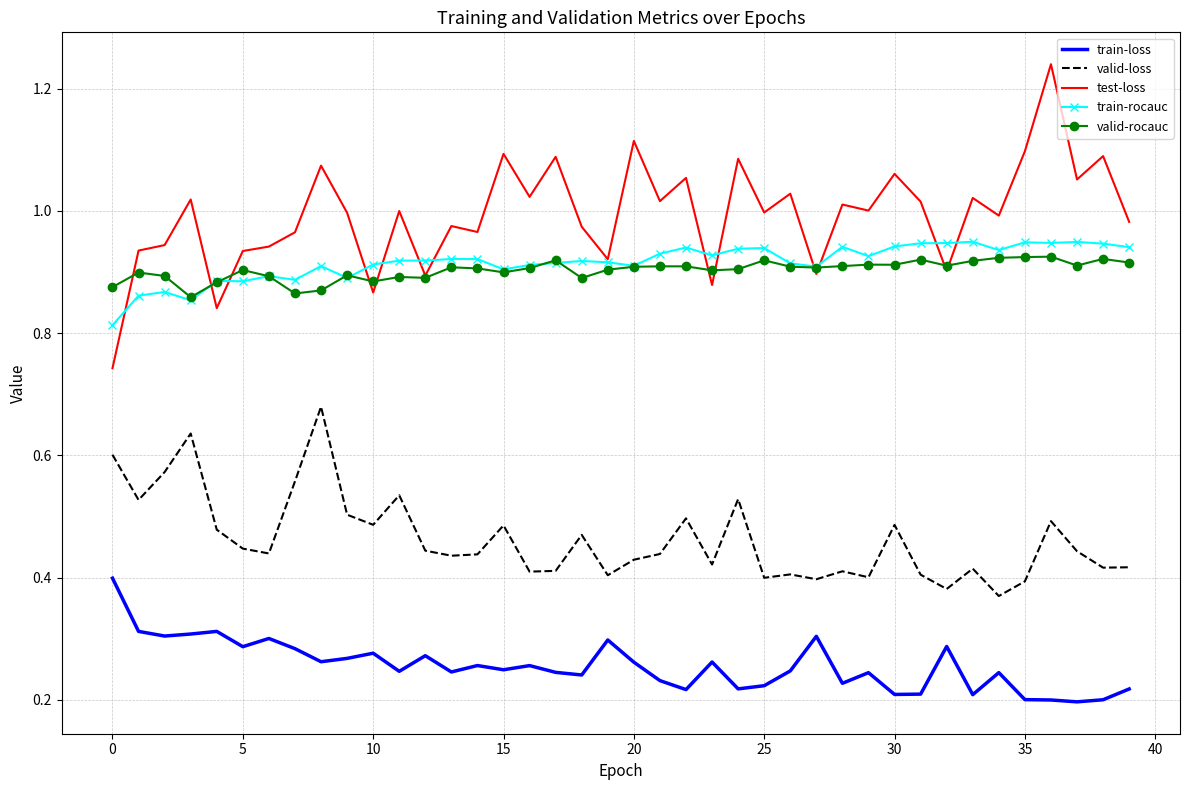

Which series has the largest range (max minus min)?

test-loss